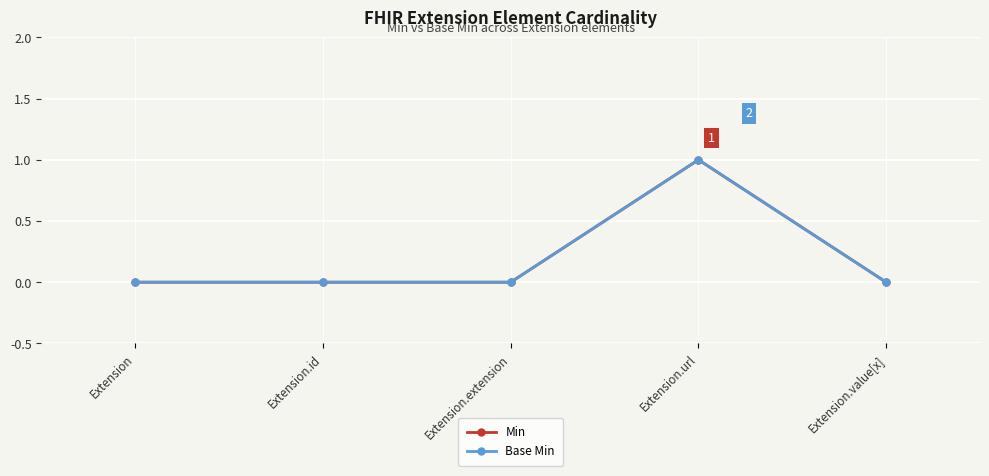

Does the chart have visible grid lines?

Yes